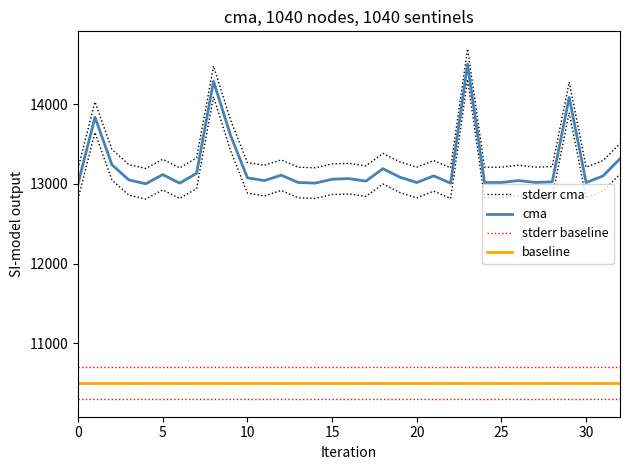

At which category is the sum across all series the highest?

23